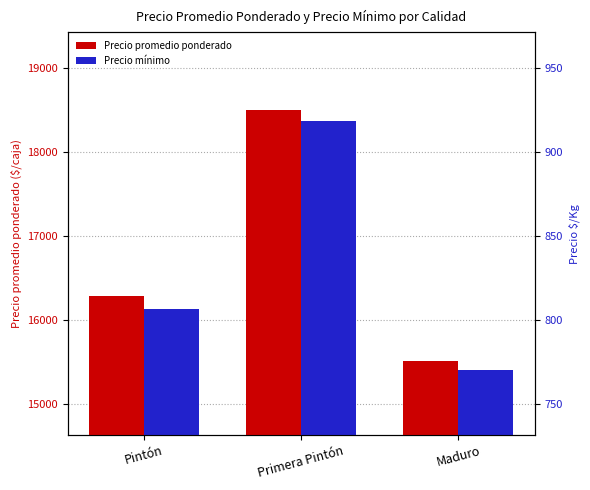

What position from the right is Pintón?

3